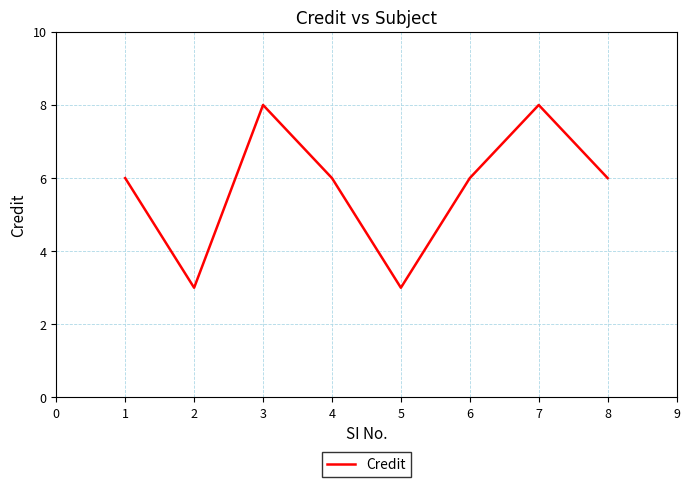

How many interior local valleys (lower than both neighbors) does the data have?

2